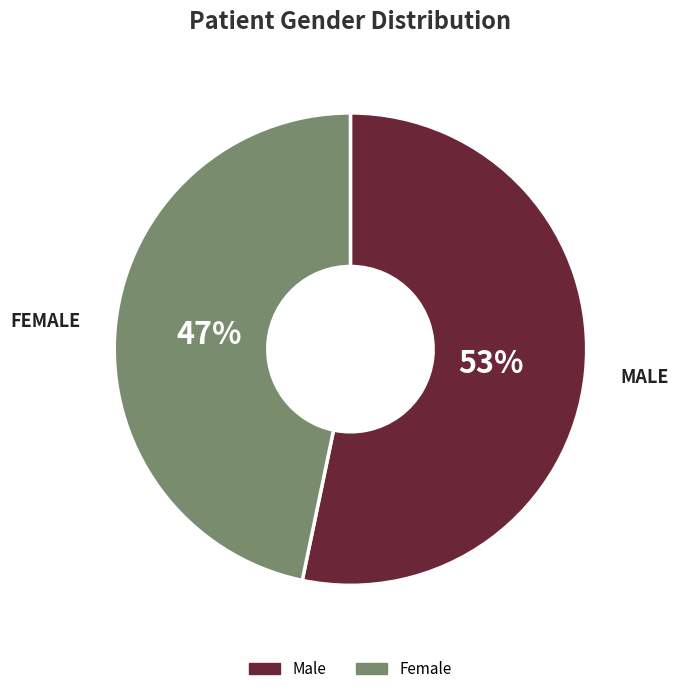

Count the number of slices in the pie.

2